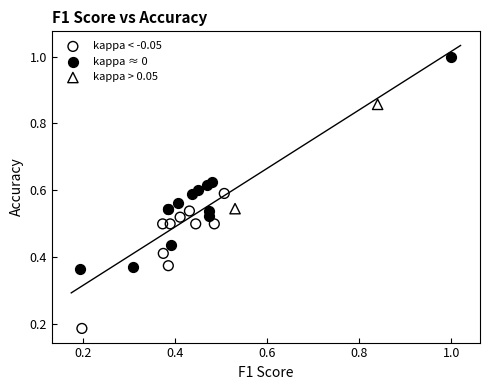

What are all the series names shown in the legend?

kappa < -0.05, kappa ≈ 0, kappa > 0.05